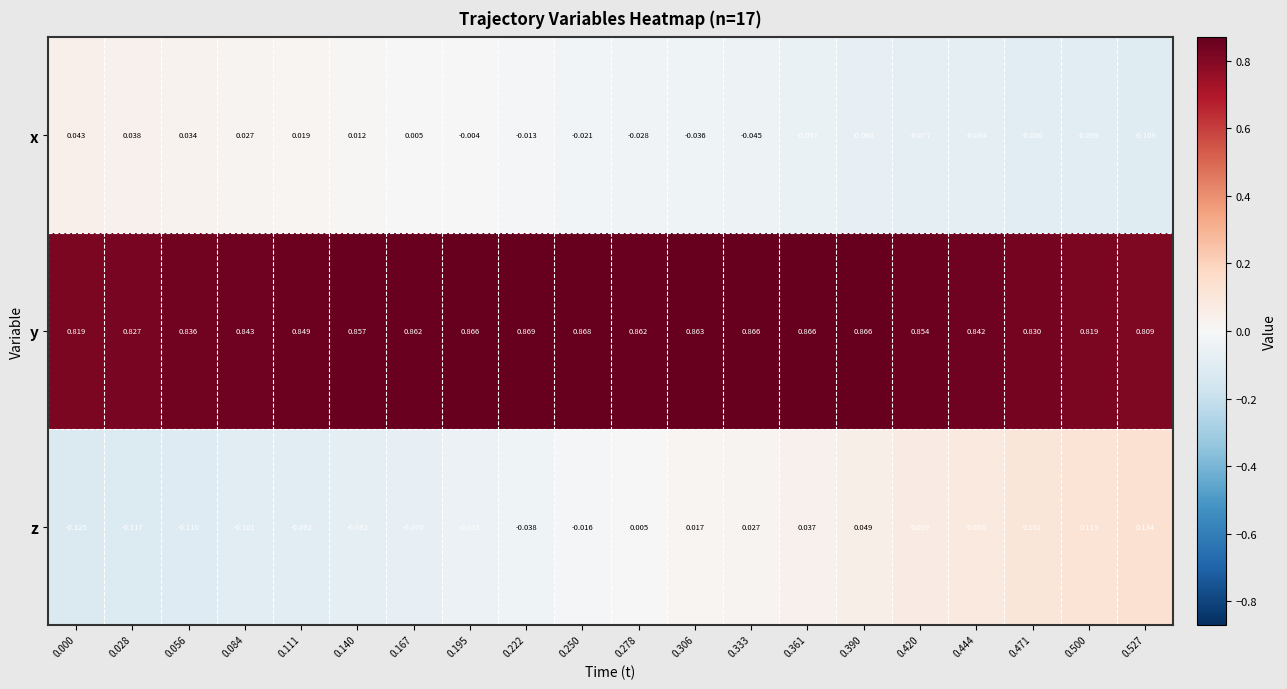

Is the value of z at 0.306 greater than the value of y at 0.250?

No